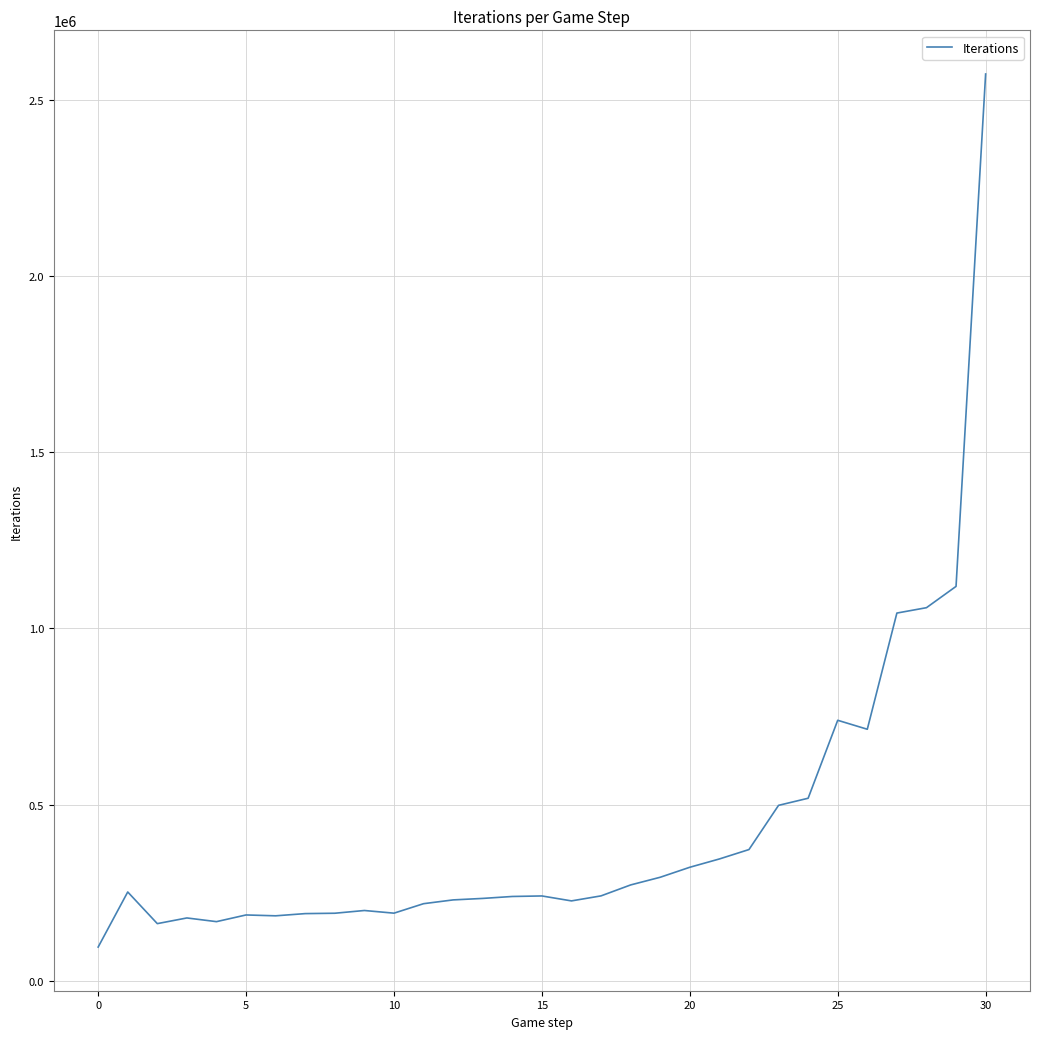

How many series are shown in this chart?

1